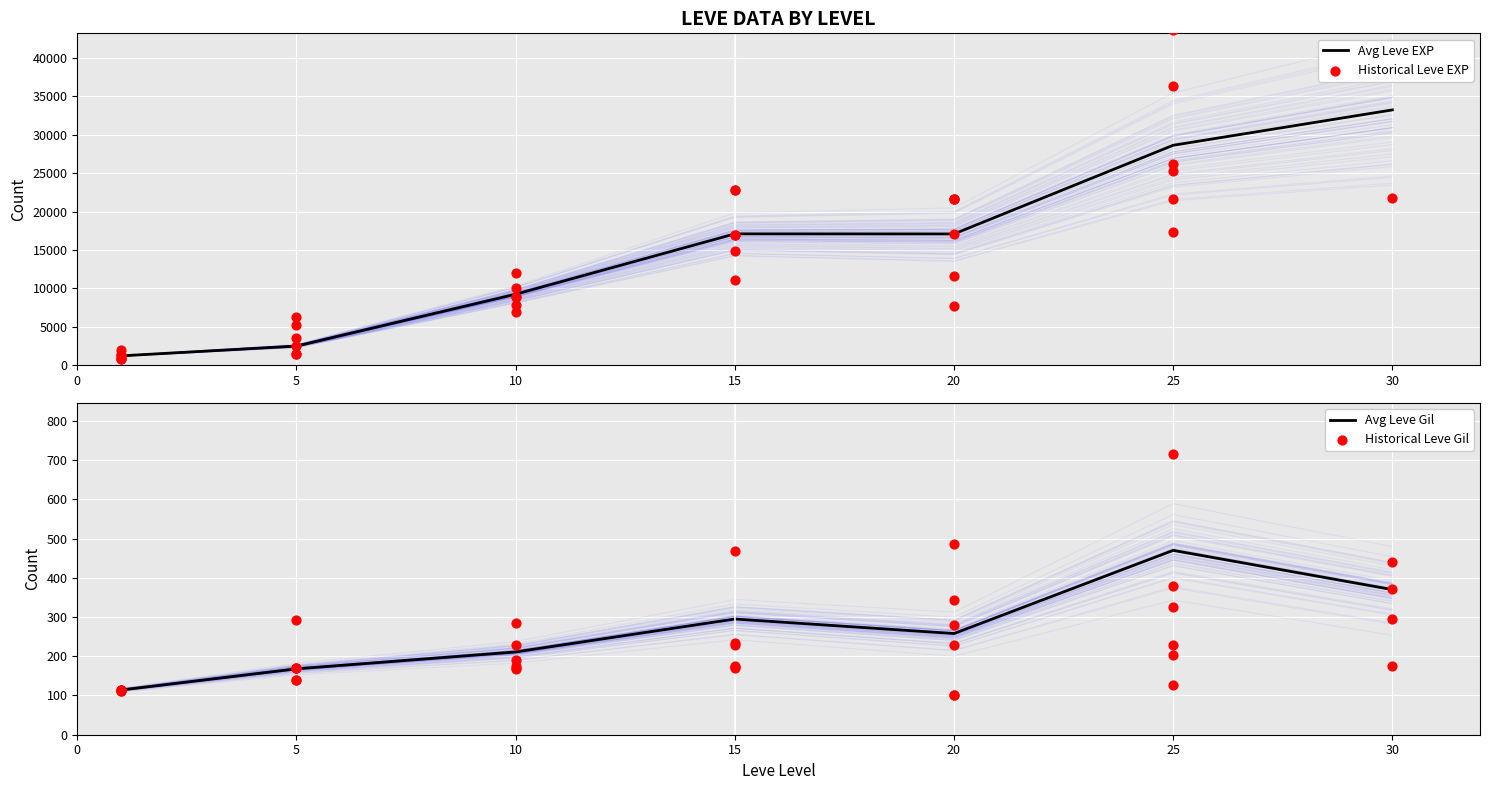

At which category is the sum across all series the highest?

25